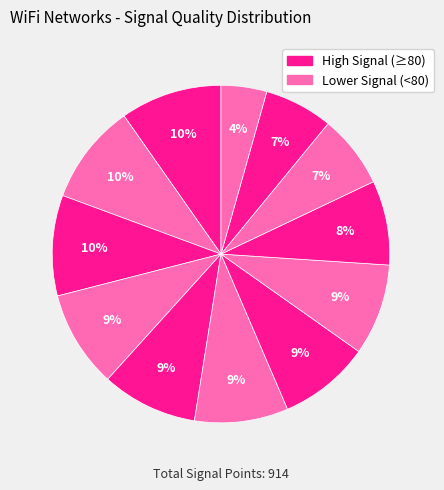

How many slices are in this pie chart?

12